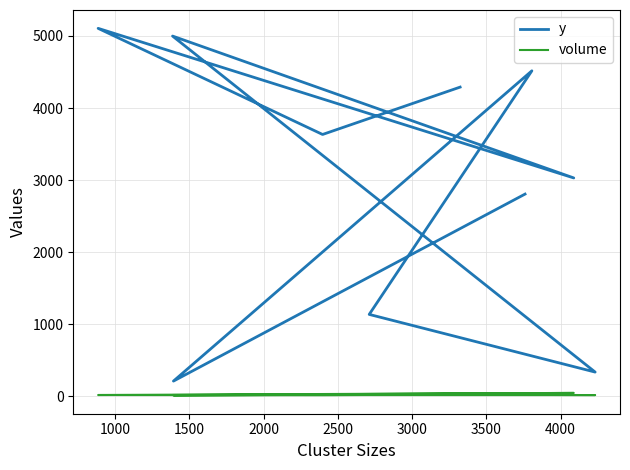

Is it true that y equals 1280 at 4000?

False